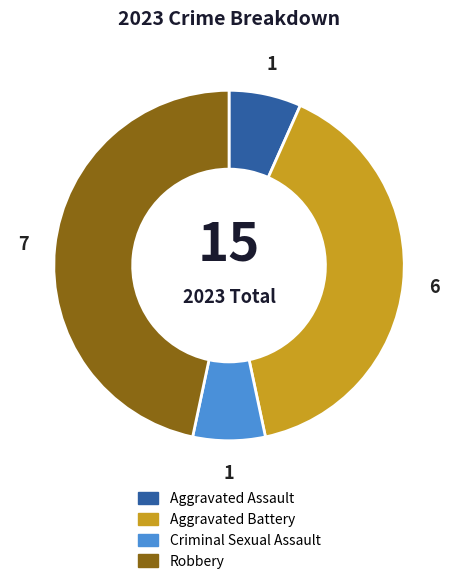

Which category has the biggest portion of the pie?

Robbery